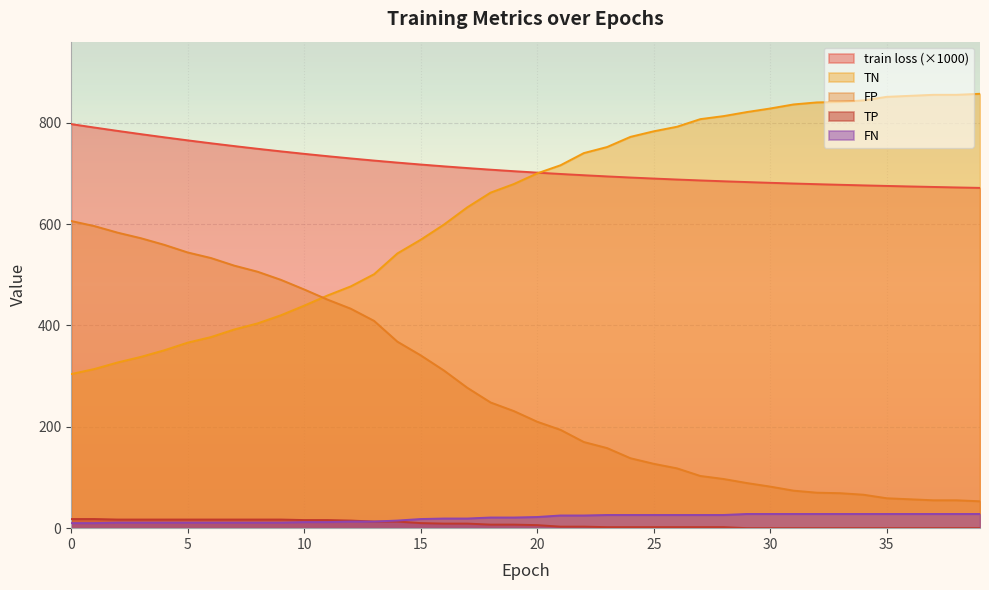

At which label does FN first exceed 22?

21